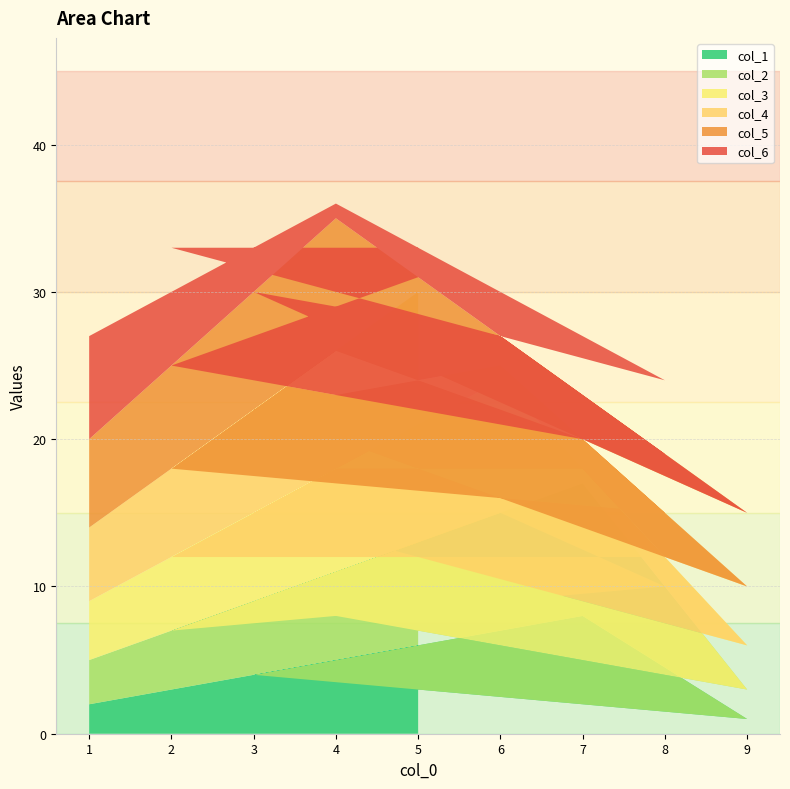

Reading right to left, list all the values displayed in this chart.

col_1: 5=6	2=3	8=9	6=7	3=4	9=1	7=8	4=5	1=2
col_2: 5=7	2=4	8=1	6=8	3=5	9=2	7=9	4=6	1=3
col_3: 5=8	2=5	8=2	6=9	3=6	9=3	7=1	4=7	1=4
col_4: 5=9	2=6	8=3	6=1	3=7	9=4	7=2	4=8	1=5
col_5: 5=1	2=7	8=4	6=2	3=8	9=5	7=3	4=9	1=6
col_6: 5=2	2=8	8=5	6=3	3=9	9=6	7=4	4=1	1=7